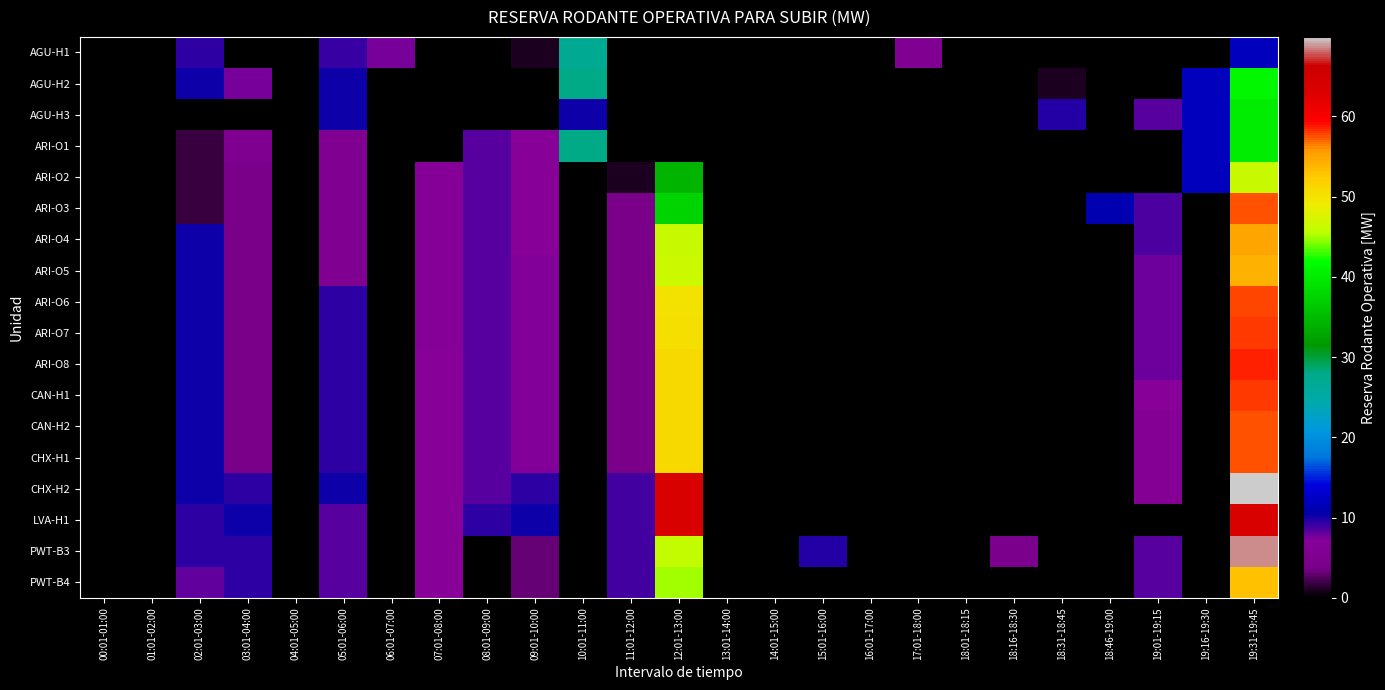

At how many categories does at least one series exceed 1?

18